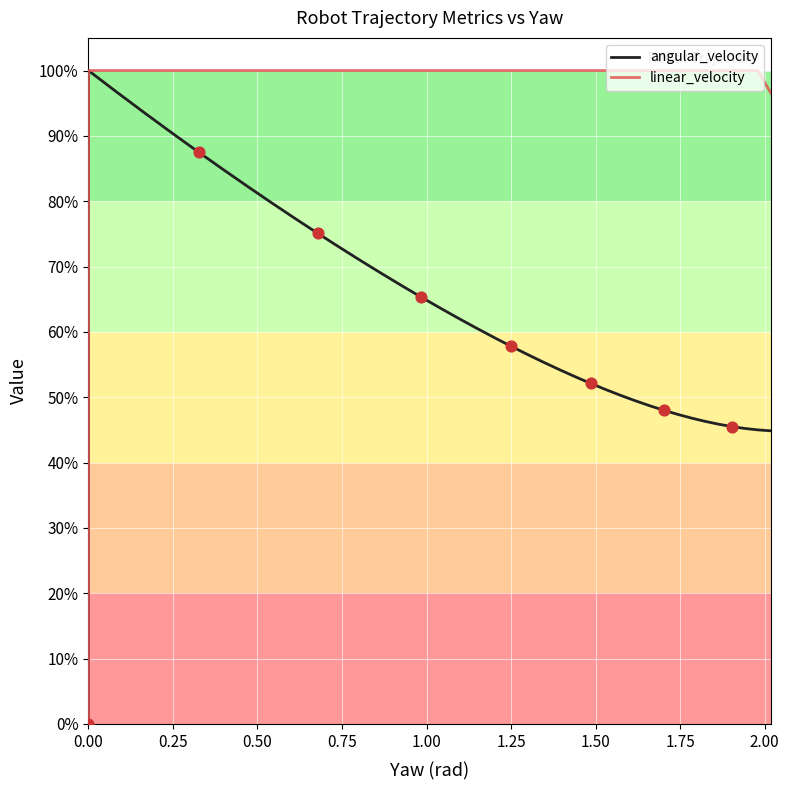

At how many categories does at least one series exceed 0?

38